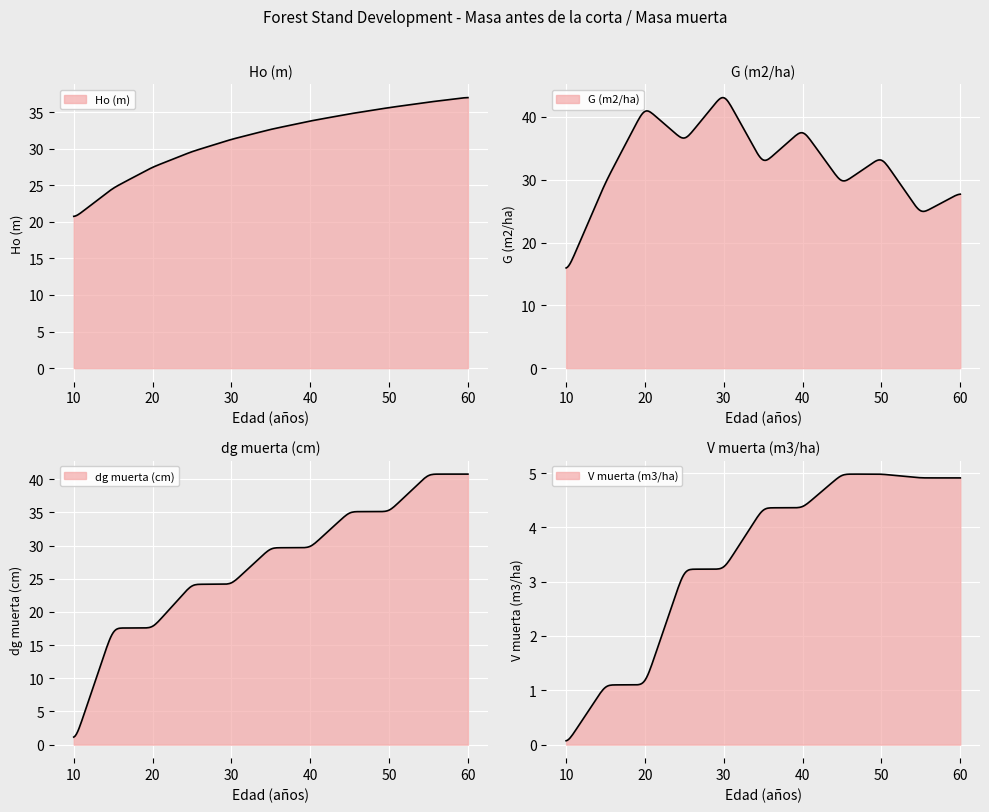

Which series changed the most between 25 and 30?

G (m2/ha)